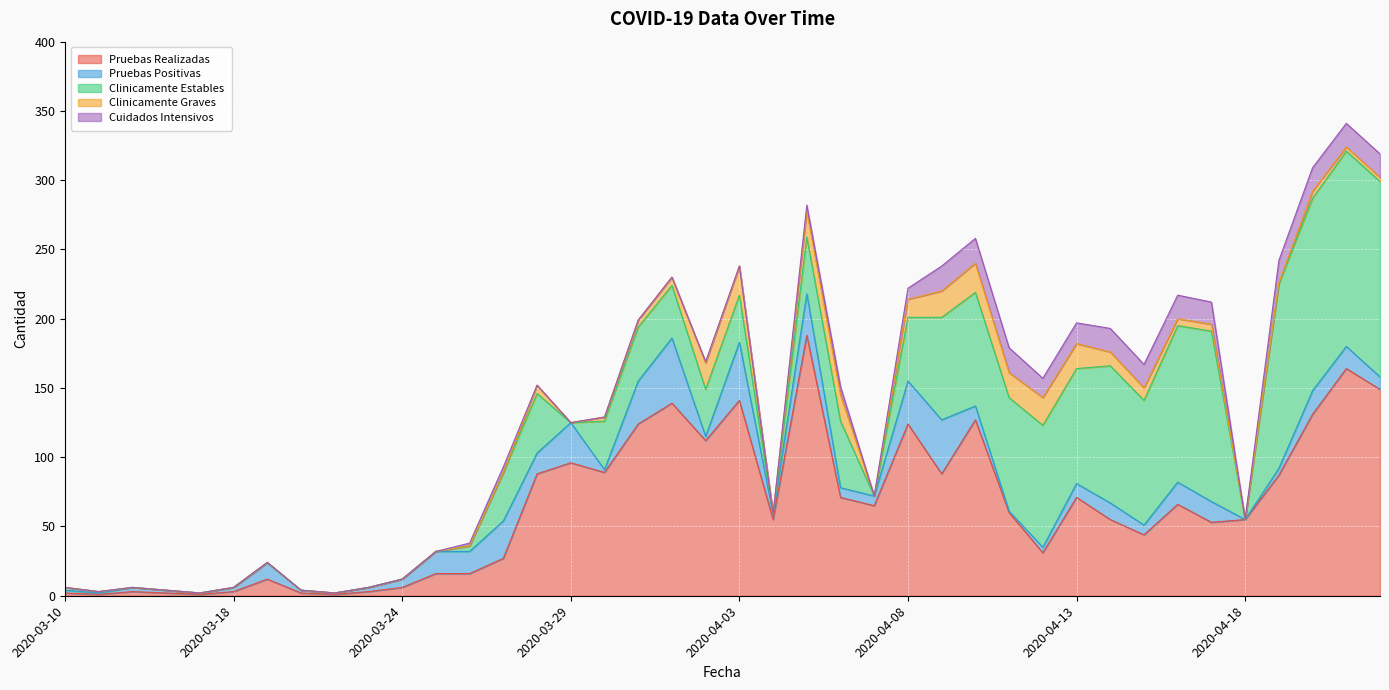

True or false: Pruebas Realizadas and Pruebas Positivas intersect in this chart.

False